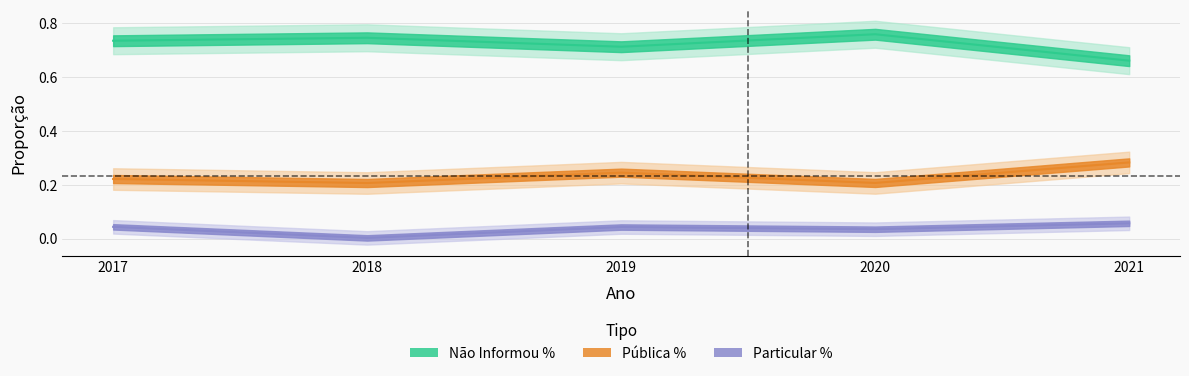

Which category has the highest value across all series?

2020